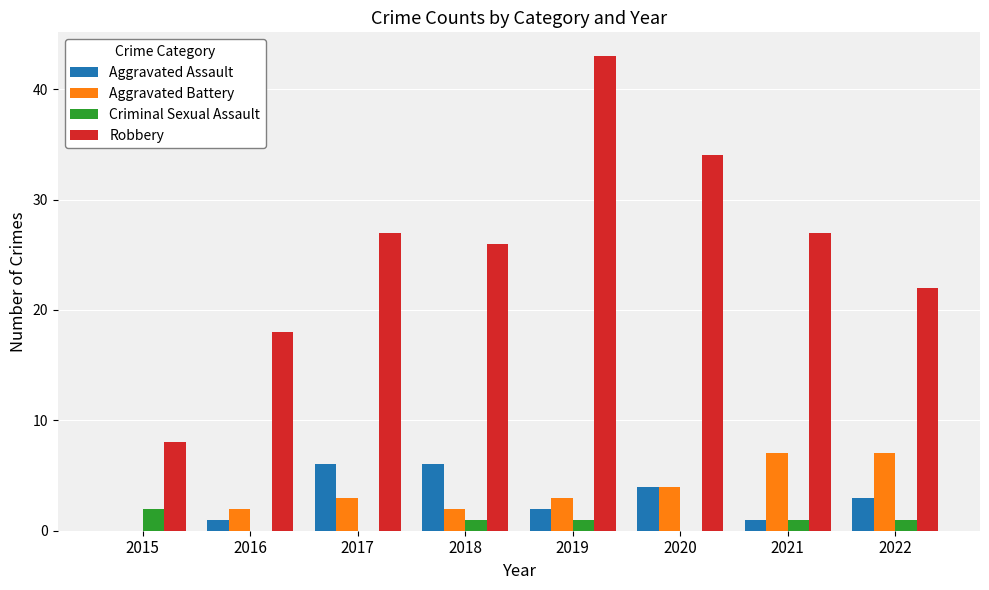

What is the sum of the Aggravated Battery values at 2015 and 2022?

7